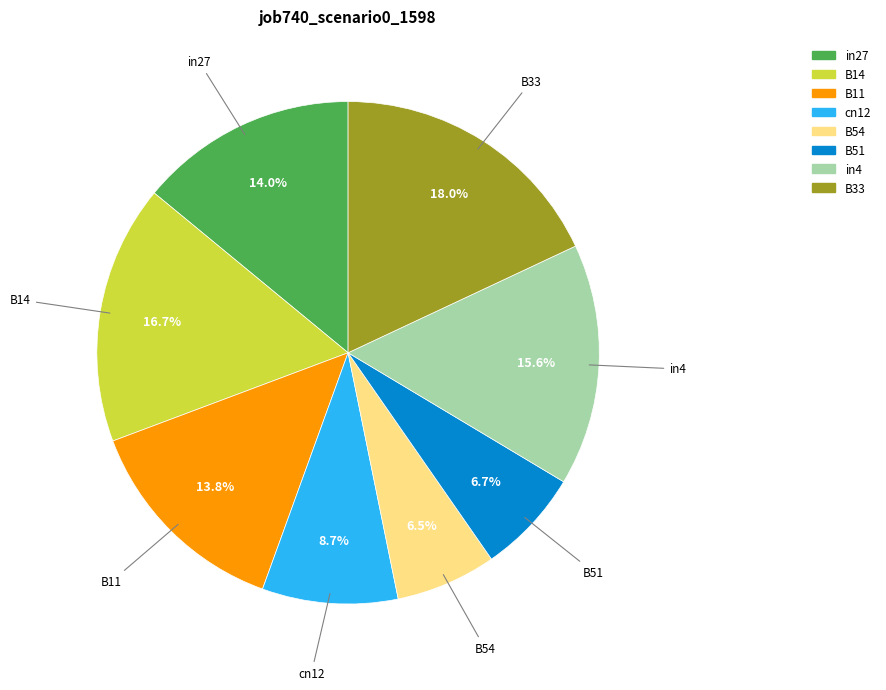

Is it true that B33 is 30% of the pie?

False